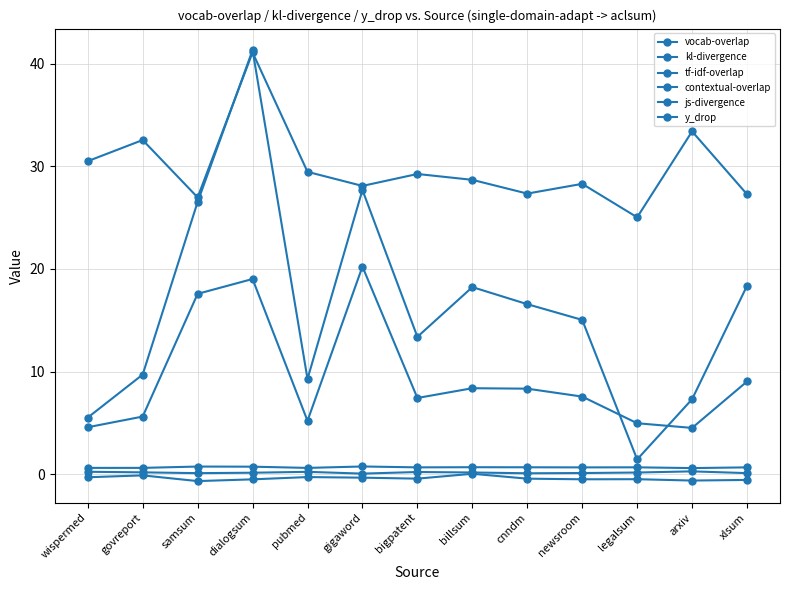

Does the chart have visible grid lines?

Yes